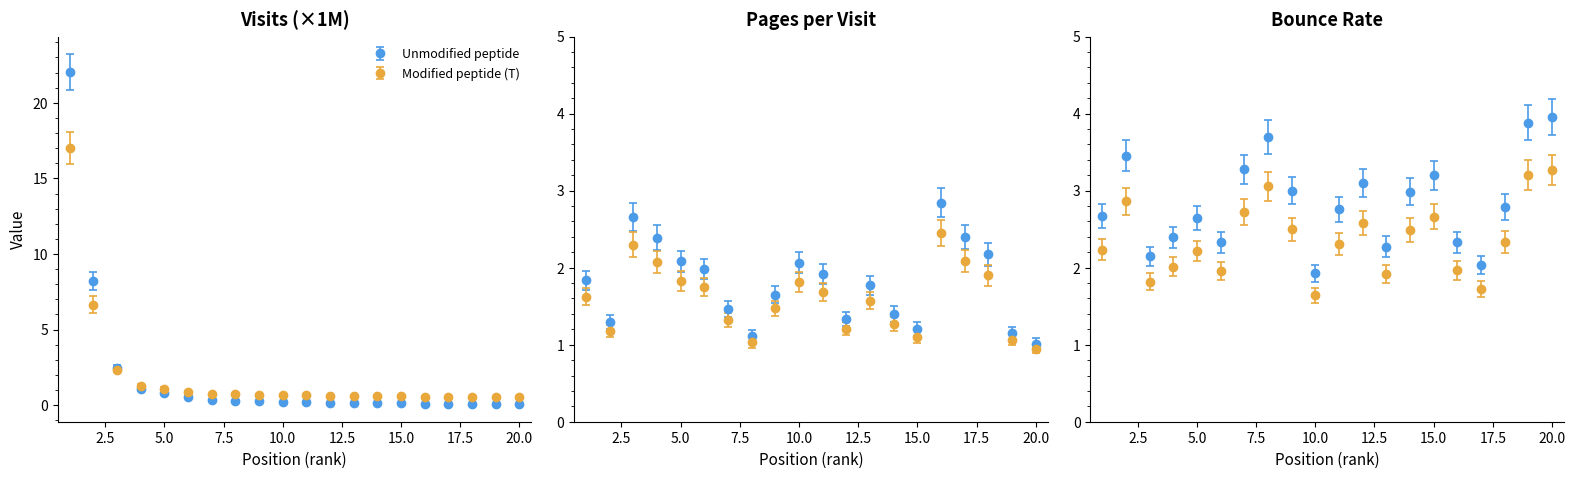

What is the value of the pages_per_visit point at the 7th from the left?

1.5